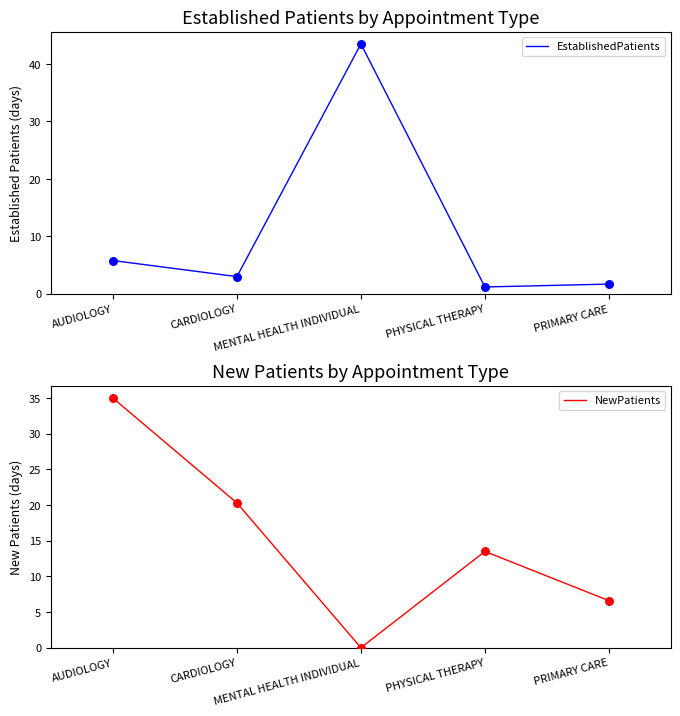

What is the total value across all series at PHYSICAL THERAPY?

14.7